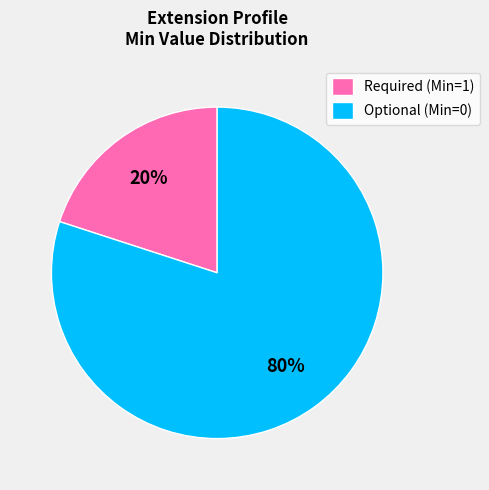

Count the number of slices in the pie.

2